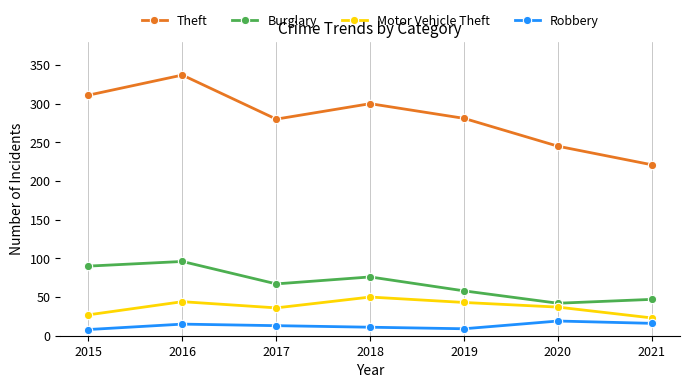

True or false: Burglary has more than 2 interior local peaks.

False